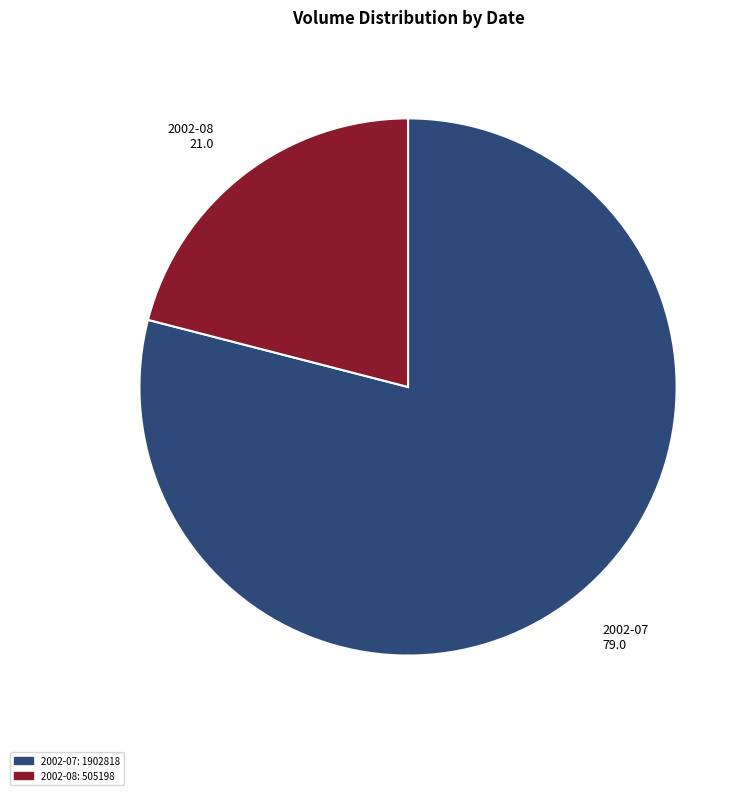

Is there any slice that represents more than half of the pie?

Yes